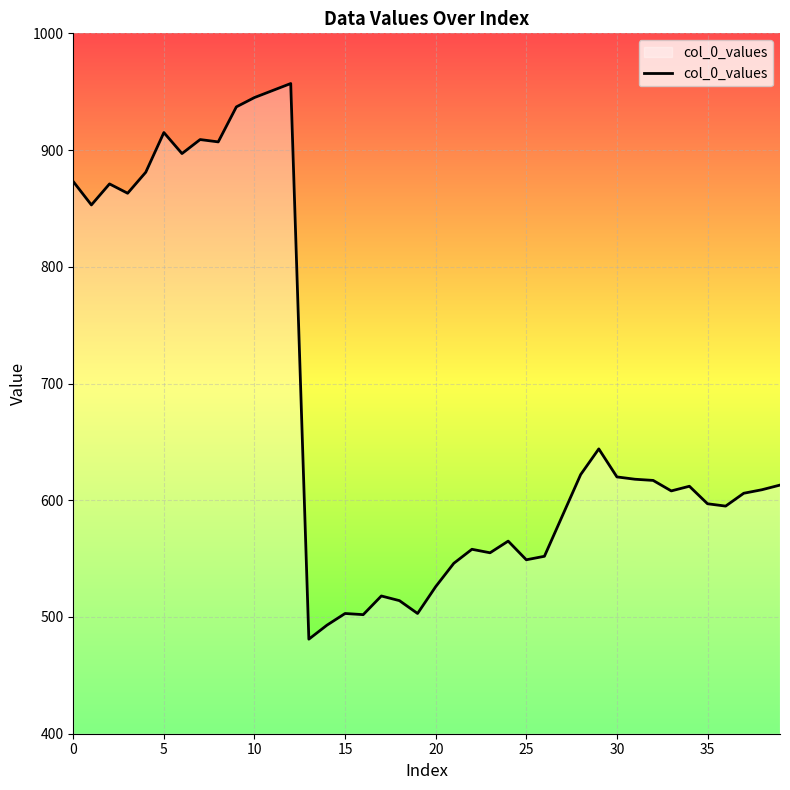

What is the smallest value displayed?

481